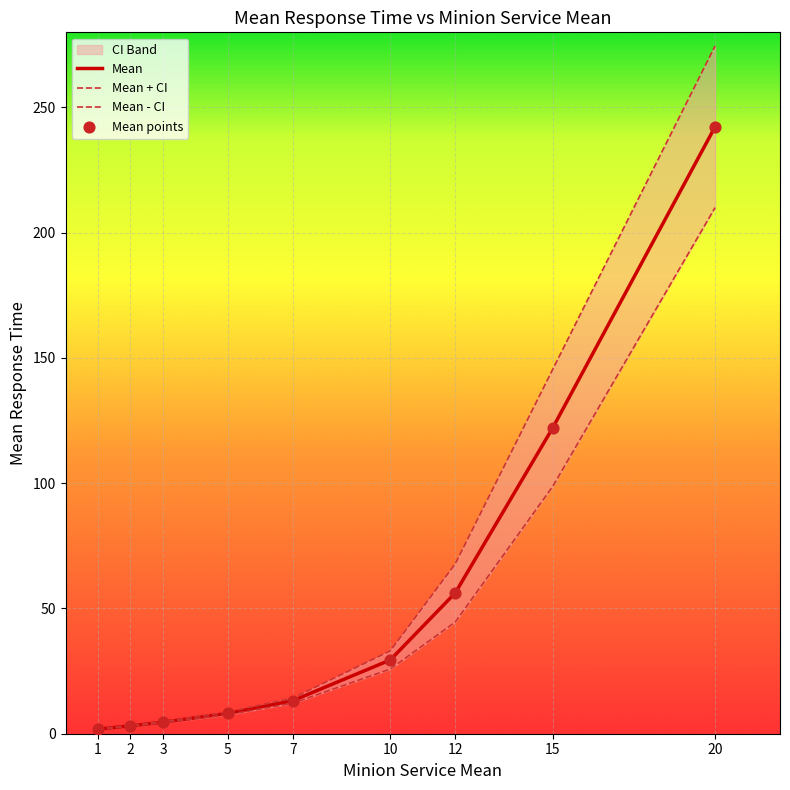

Which series has the widest spread of Y values?

Mean + CI